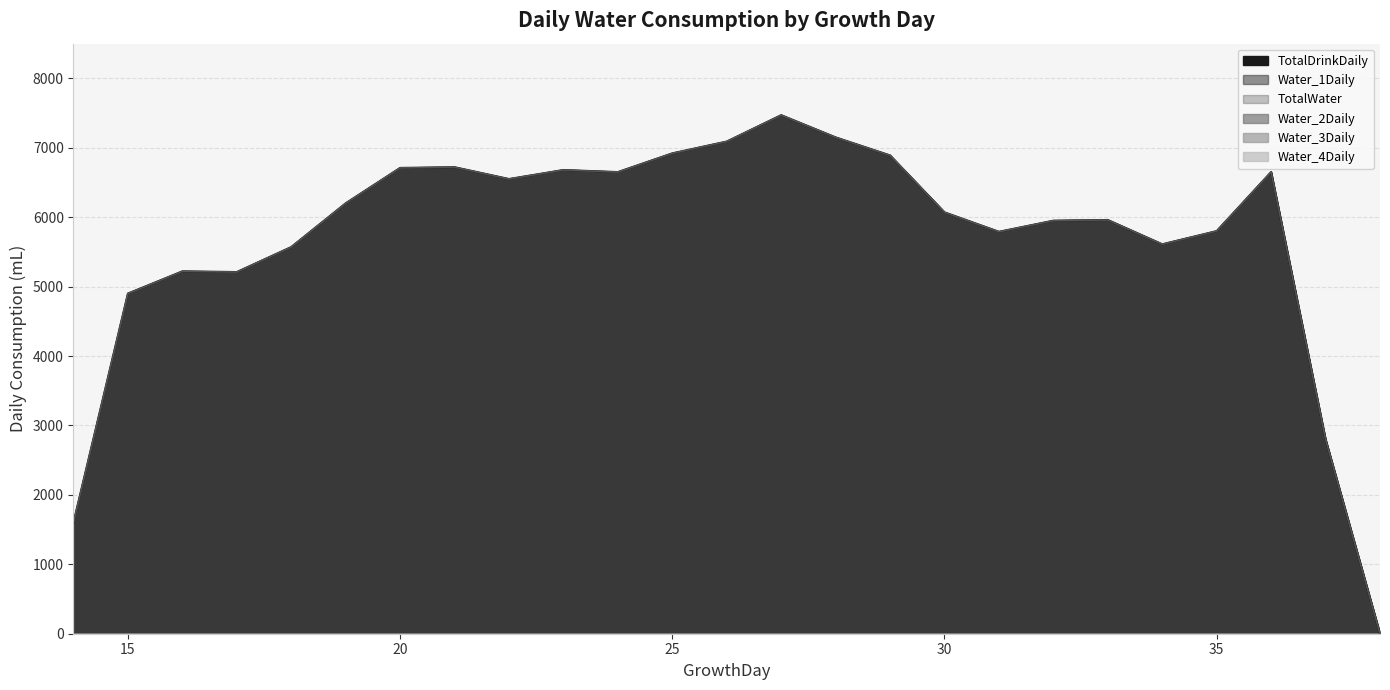

In TotalWater, how many points are lower than both neighbors (excluding endpoints)?

5